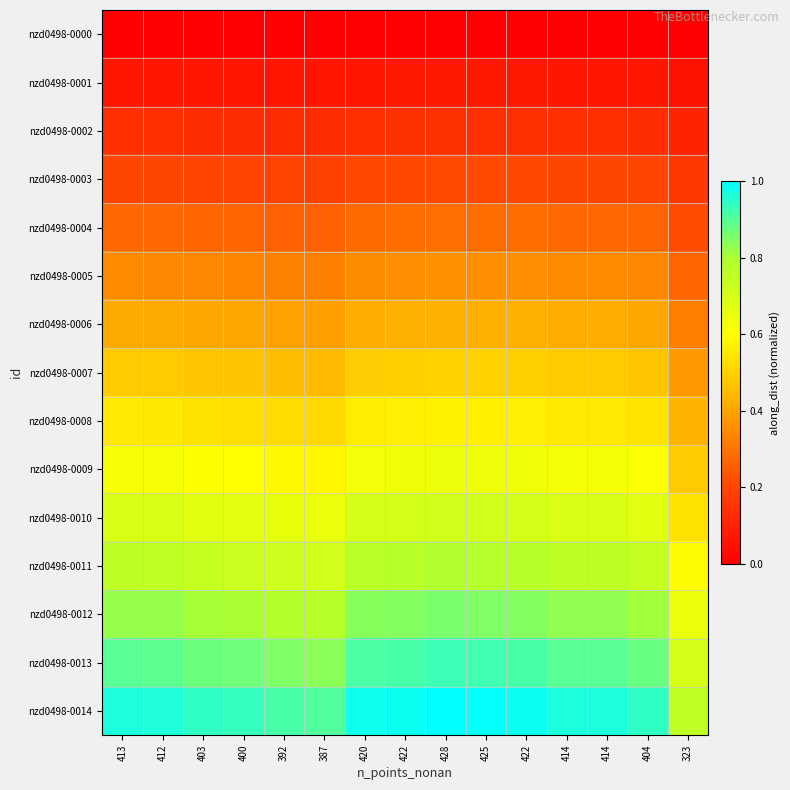

List the series in order of their peak value, lowest first.

nzd0498-0000, nzd0498-0001, nzd0498-0002, nzd0498-0003, nzd0498-0004, nzd0498-0005, nzd0498-0006, nzd0498-0007, nzd0498-0008, nzd0498-0009, nzd0498-0010, nzd0498-0011, nzd0498-0012, nzd0498-0013, nzd0498-0014